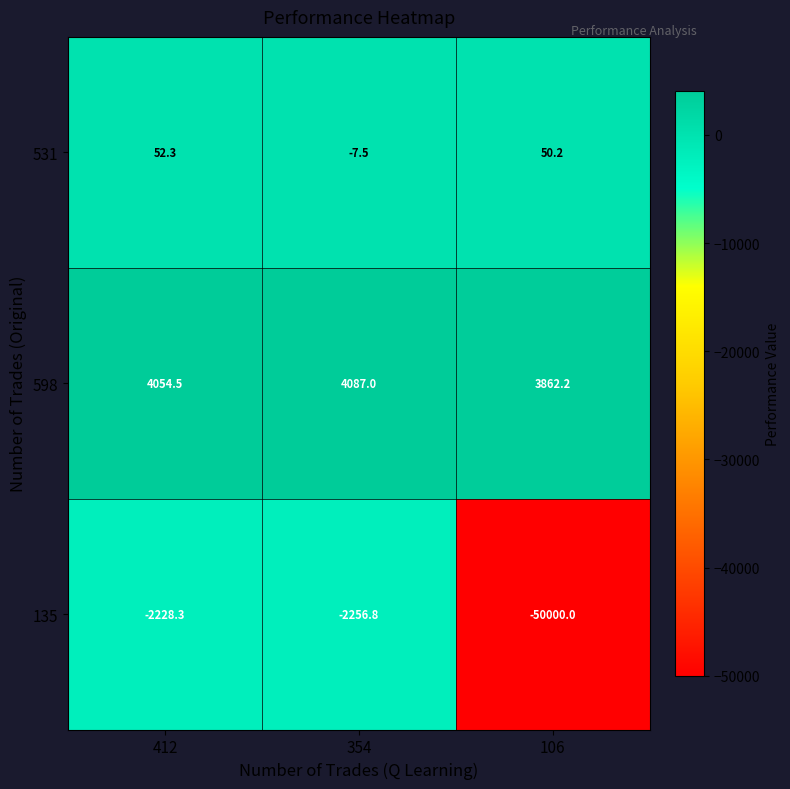

Reading left to right, list all the values displayed in this chart.

531: 52.3	-7.5	50.2
598: 4054.5	4087.0	3862.2
135: -2228.3	-2256.8	-50000.0